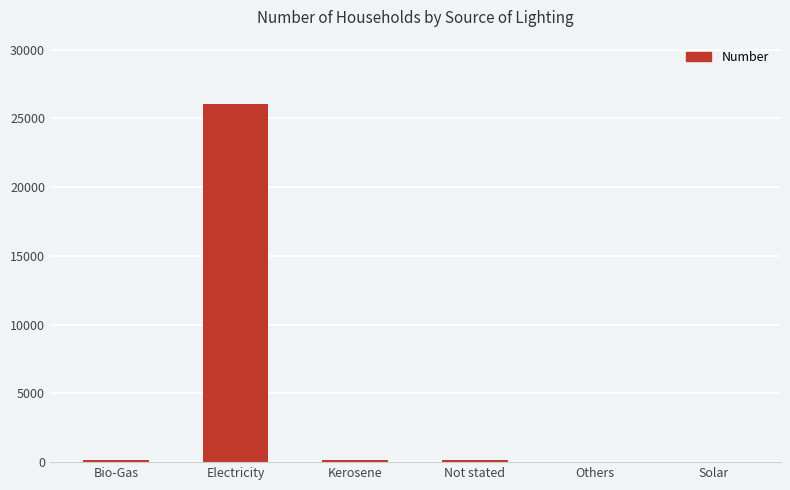

The chart shows a value of 11 at Solar. True or false?

True